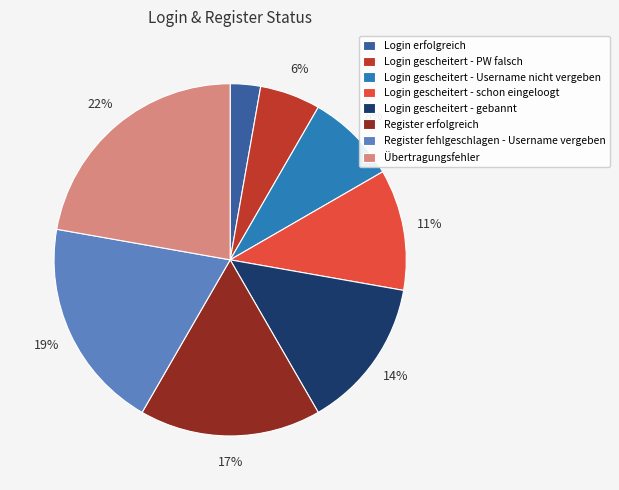

To the nearest percent, what is the difference between the Register erfolgreich and Login gescheitert - schon eingeloogt slice percentages?

6%